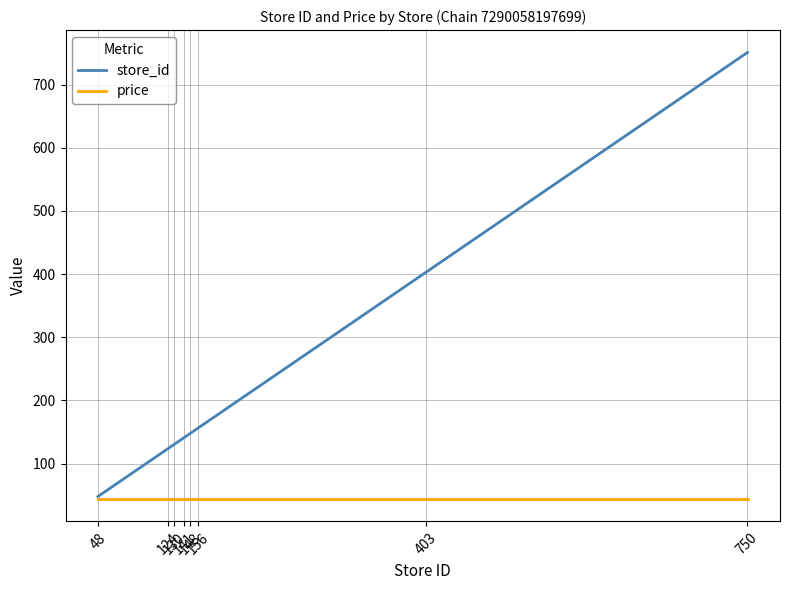

What is the minimum value for store_id?

48.0